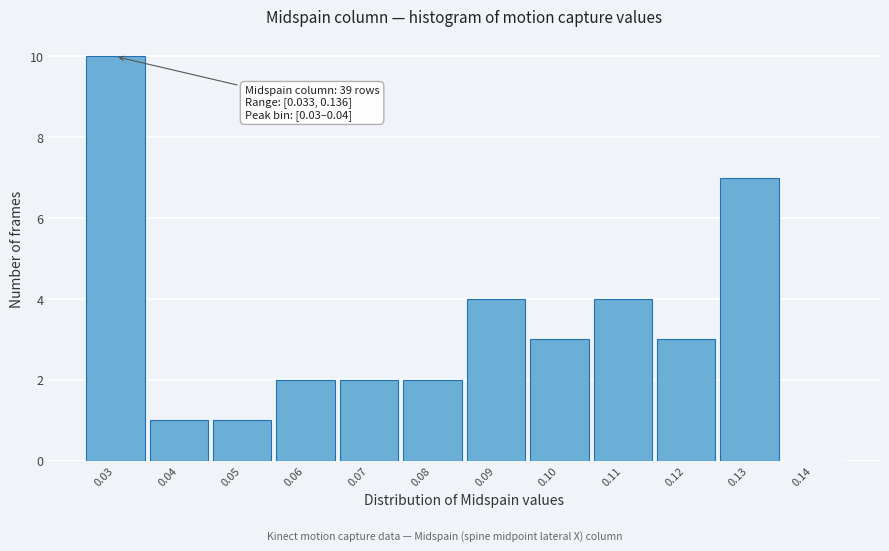

The value at 0.03 is 3. True or false?

False